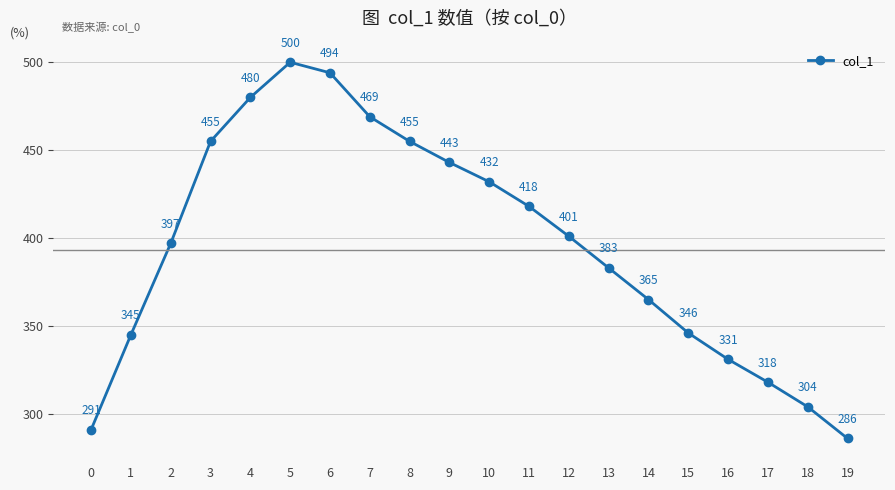

Is it true that the value at 11 is 418?

True